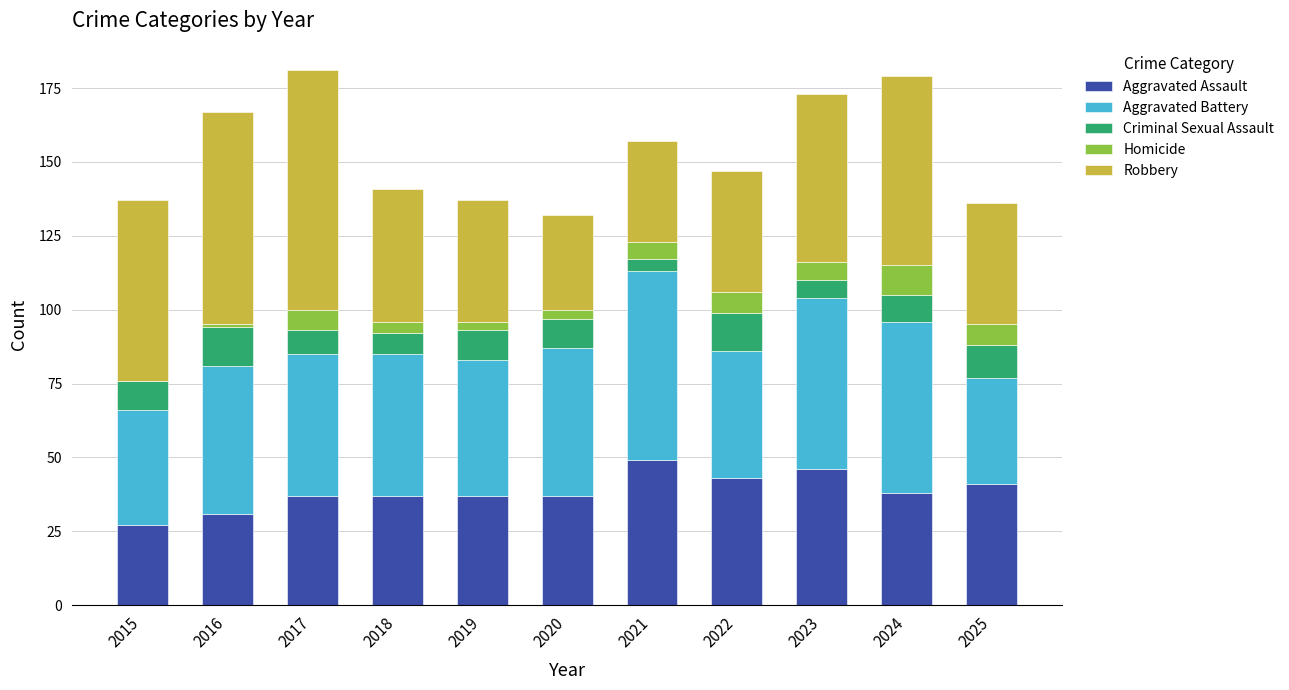

The value of Aggravated Assault at 2025 is 41. True or false?

True